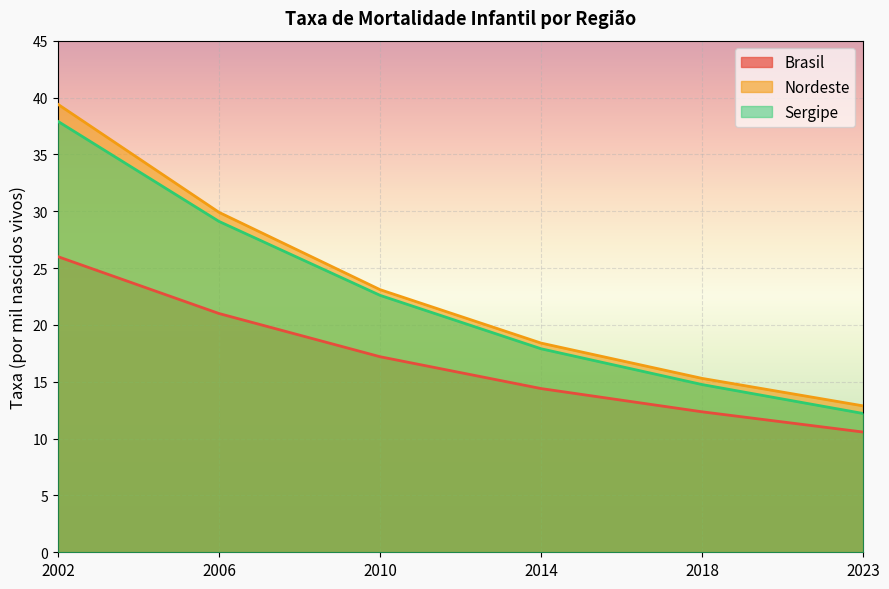

Reading right to left, what are all the values shown in this chart?

Brasil: 10.6	12.4	14.4	17.2	21.0	26.0
Nordeste: 12.9	15.3	18.4	23.1	29.9	39.4
Sergipe: 12.2	14.8	17.9	22.6	29.1	37.9